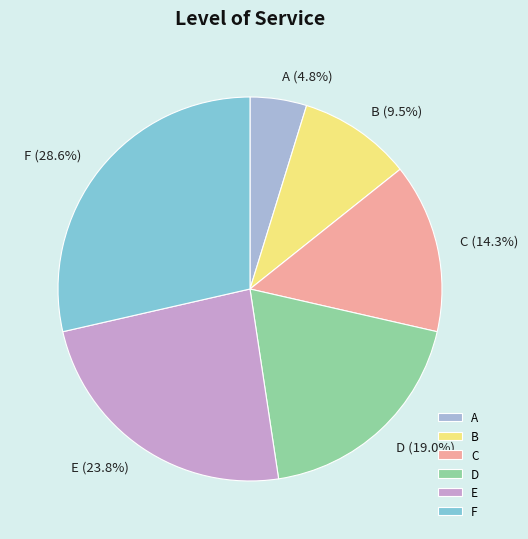

To the nearest percent, what portion does F represent?

29%